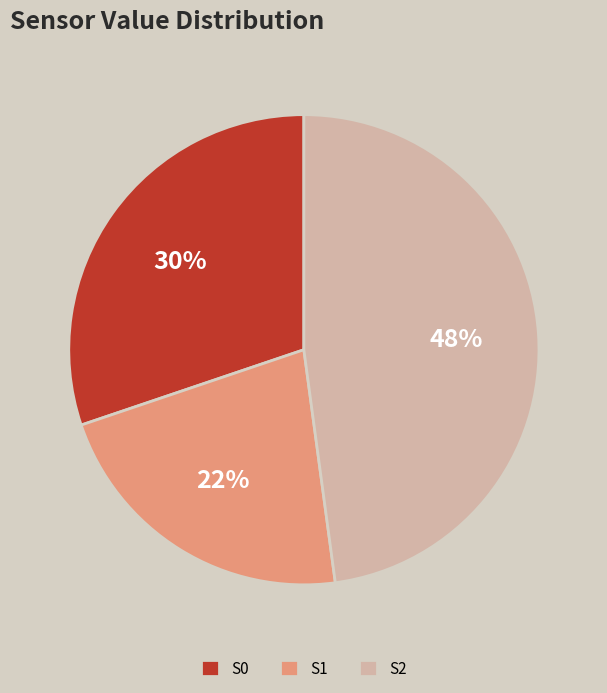

Rank the categories by value from lowest to highest.

S1, S0, S2